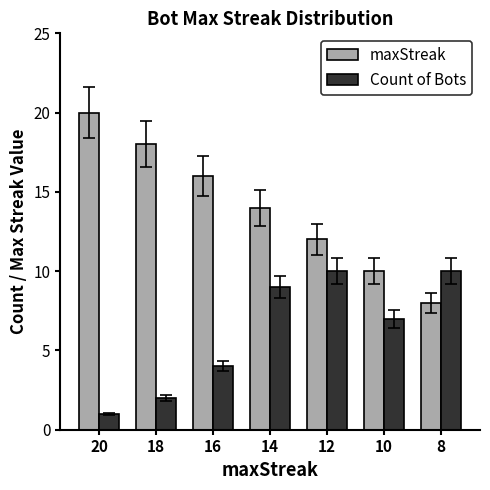

Reading left to right, what are all the values shown in this chart?

maxStreak: 20	18	16	14	12	10	8
Count of Bots: 1	2	4	9	10	7	10